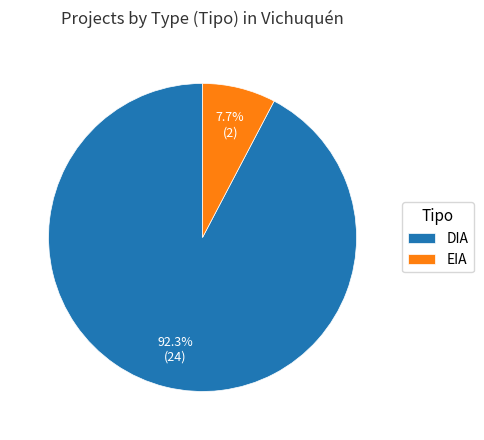

To the nearest percent, what percentage of the pie is EIA?

8%